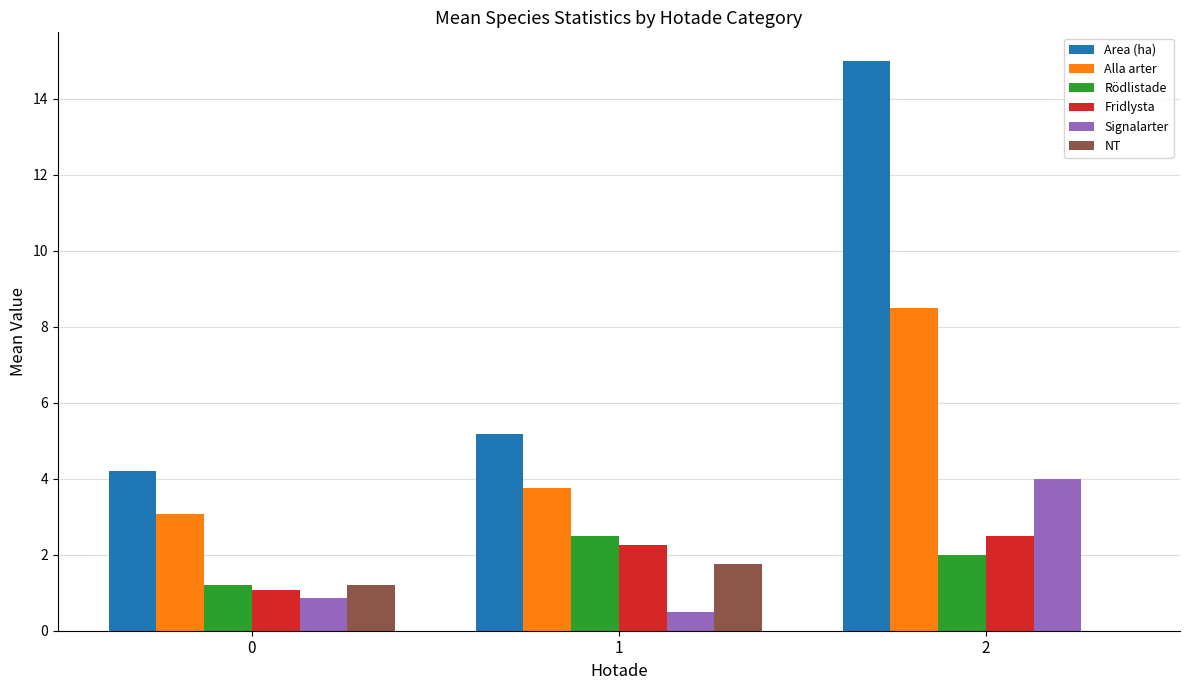

What is the average value of the Fridlysta series?

1.9